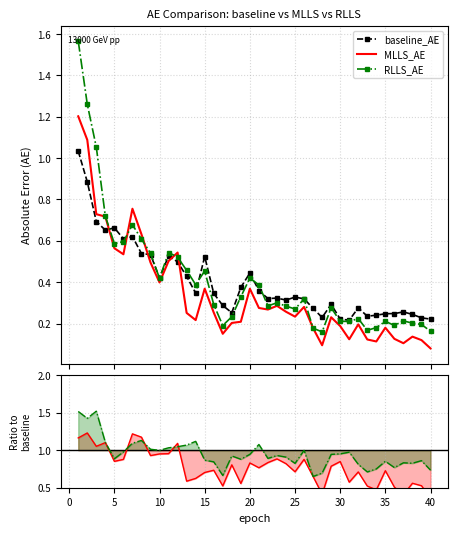

The RLLS_AE series shows 0.2 at 20. True or false?

False